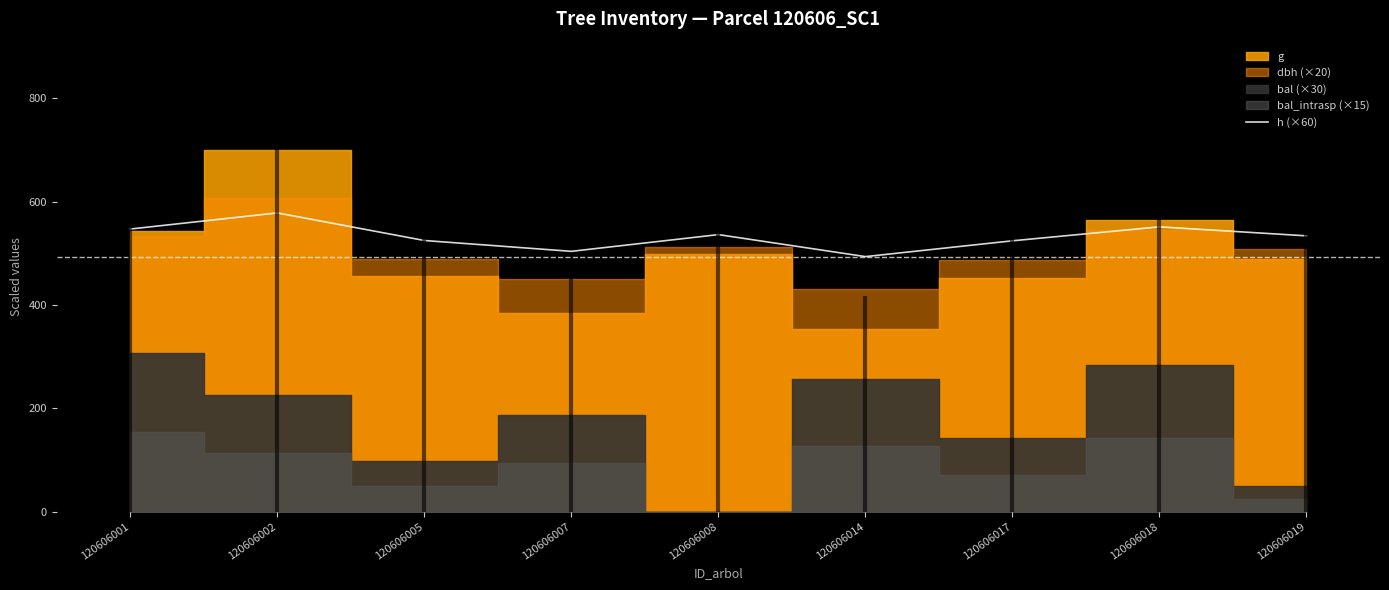

Reading left to right, what are all the values shown in this chart?

120606001=547.2	120606002=578.4	120606005=525.0	120606007=504.0	120606008=536.4	120606014=493.8	120606017=524.4	120606018=551.4	120606019=534.0